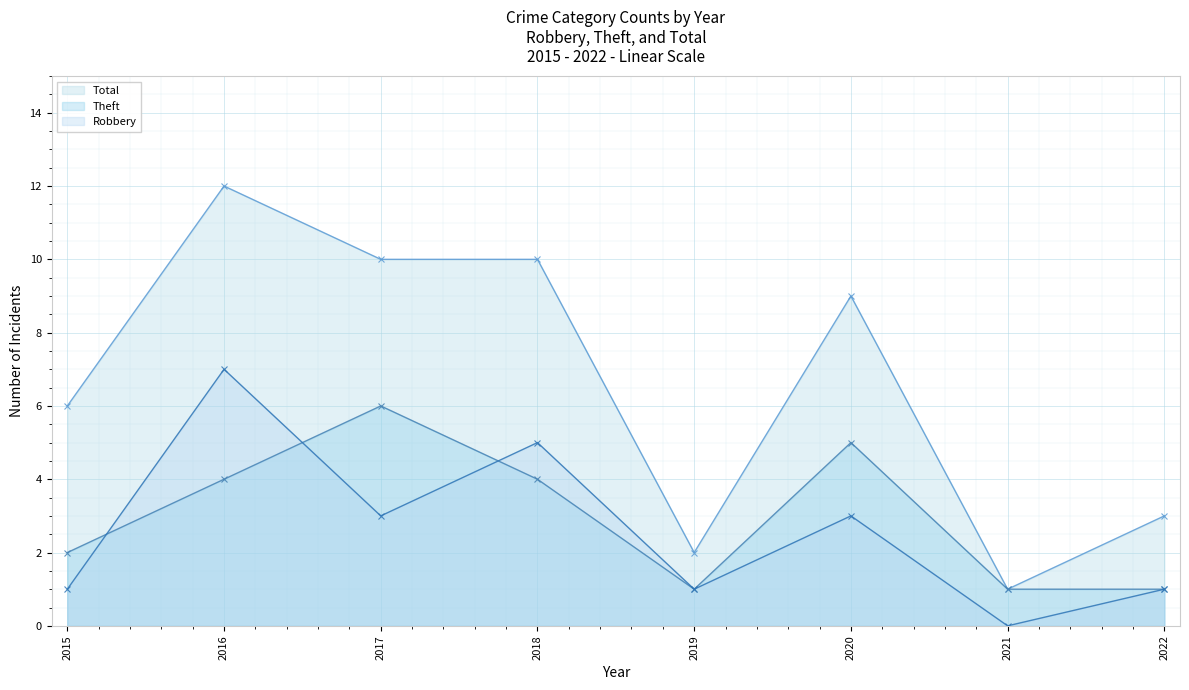

In Theft, how many points are higher than both neighbors (excluding endpoints)?

2